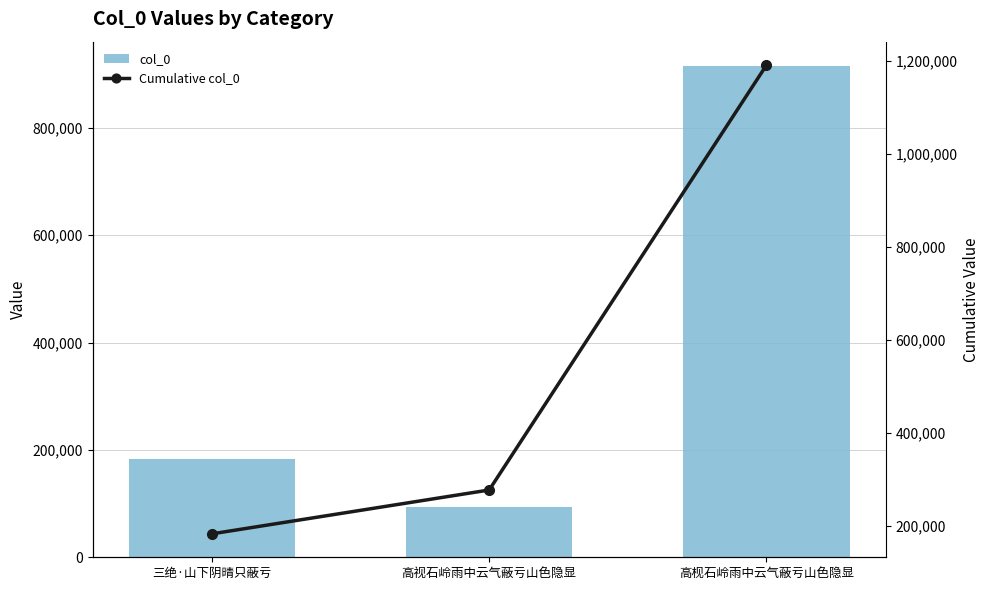

Which series has the largest total across all categories?

Cumulative col_0